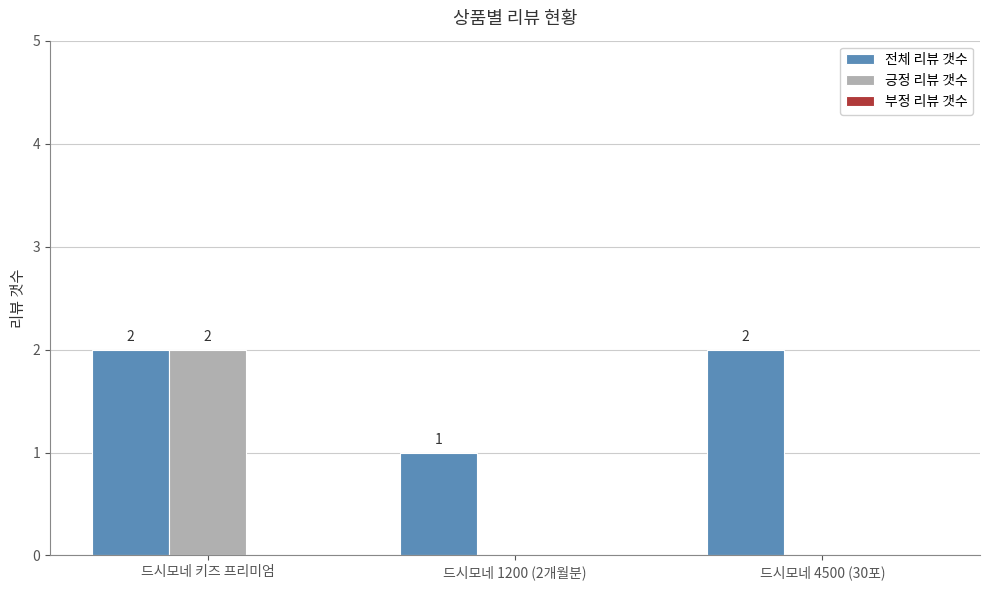

How many 전체 리뷰 갯수 values are between 1 and 2?

3